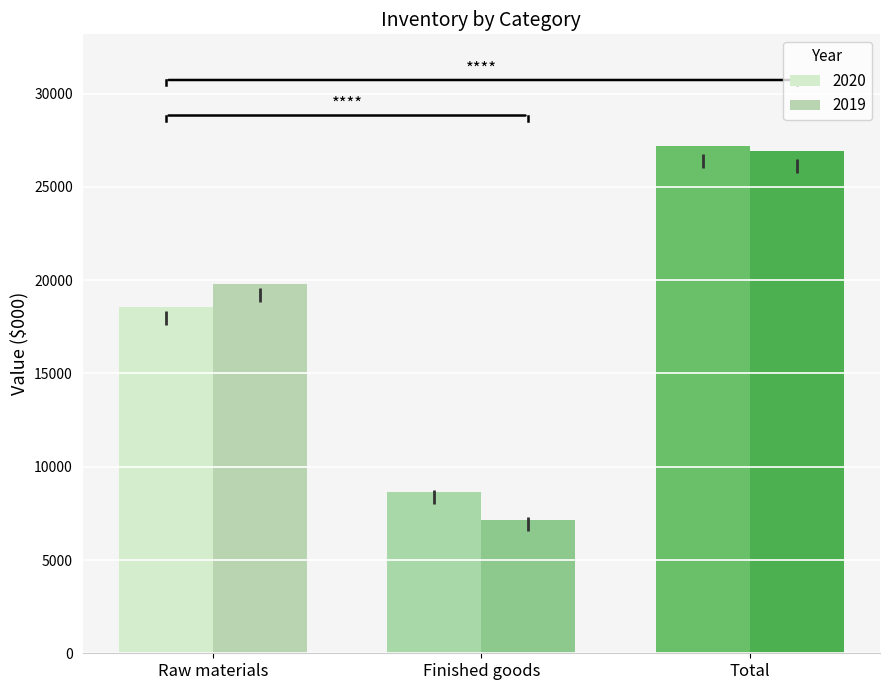

Where is 2019 nearest to the value 17045?

Raw materials